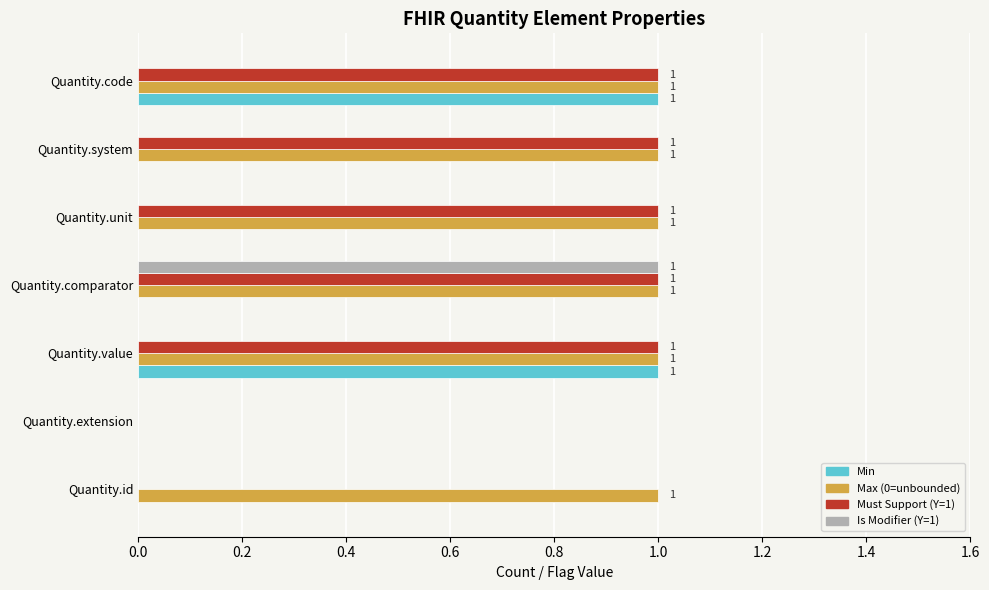

How many Min values are between 0 and 1?

7